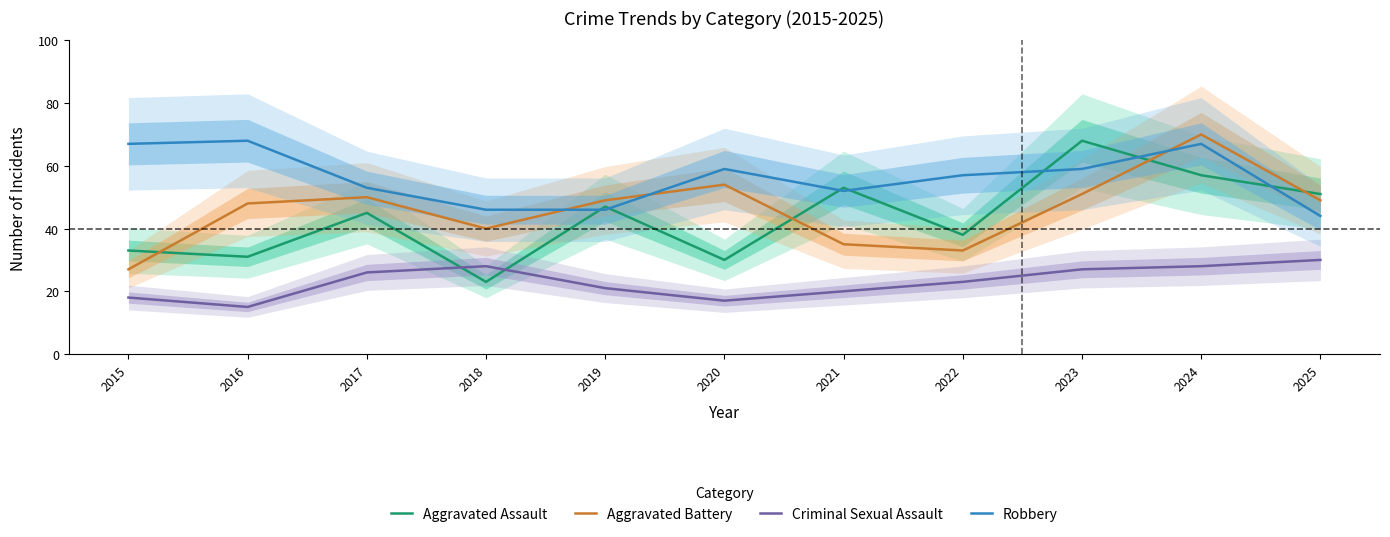

What is the total value across all series at 2019?

163